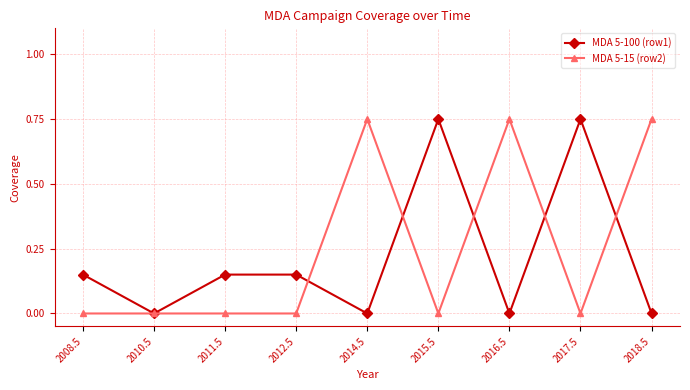

True or false: MDA 5-100 (row1) has more than 0 interior local peaks.

True